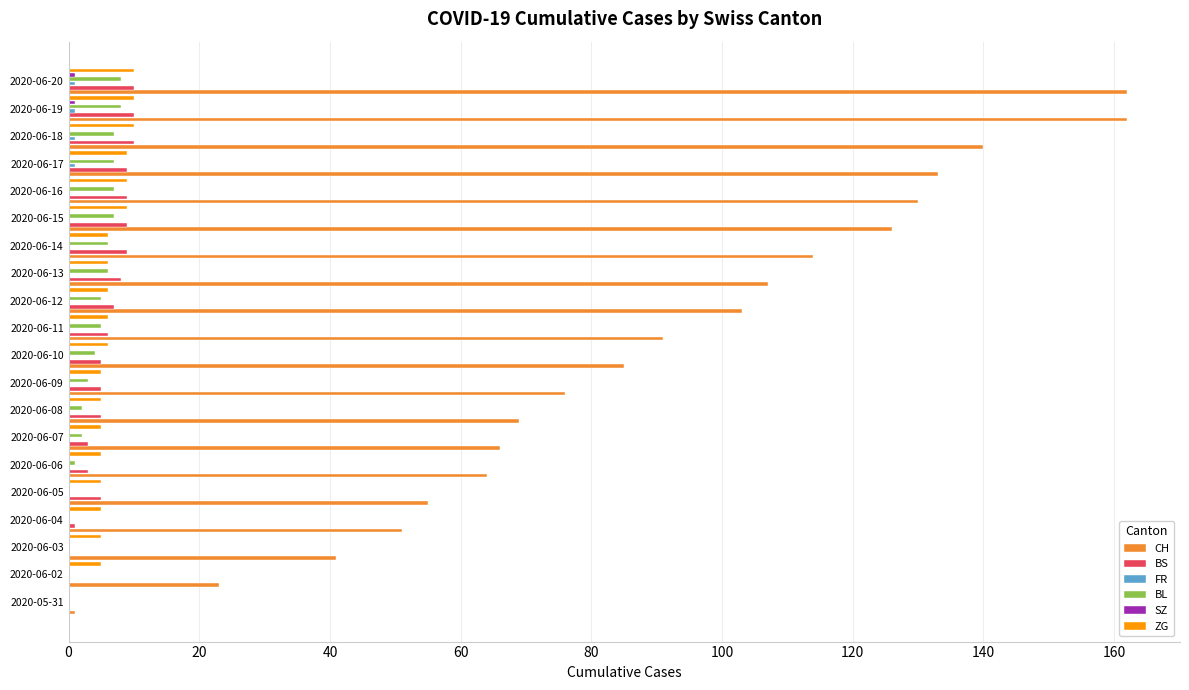

The value of CH at 2020-06-02 is 10. True or false?

False